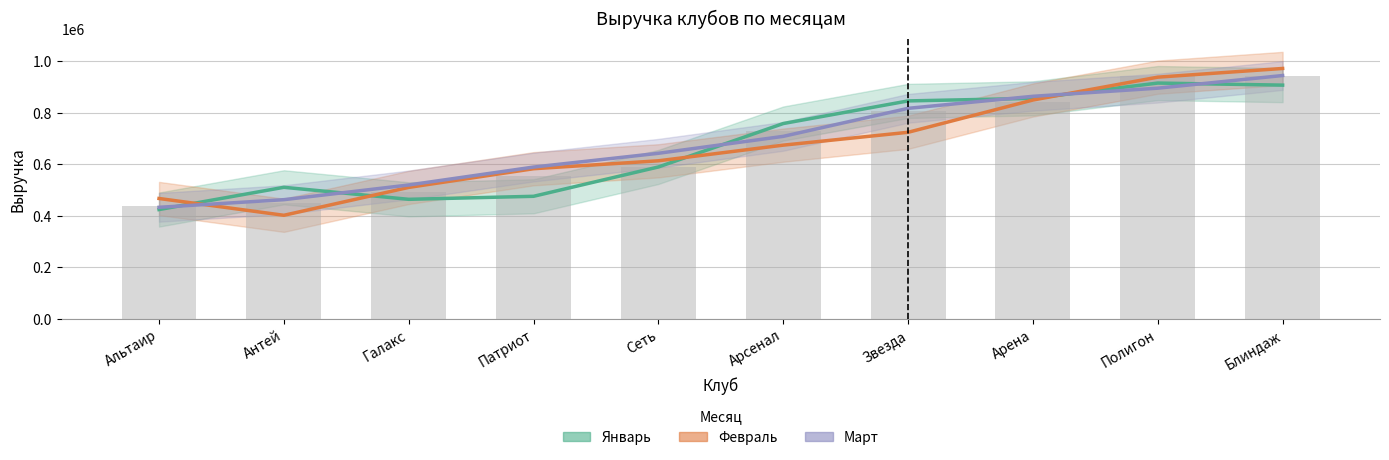

What is the average value of the Январь series?

674600.0